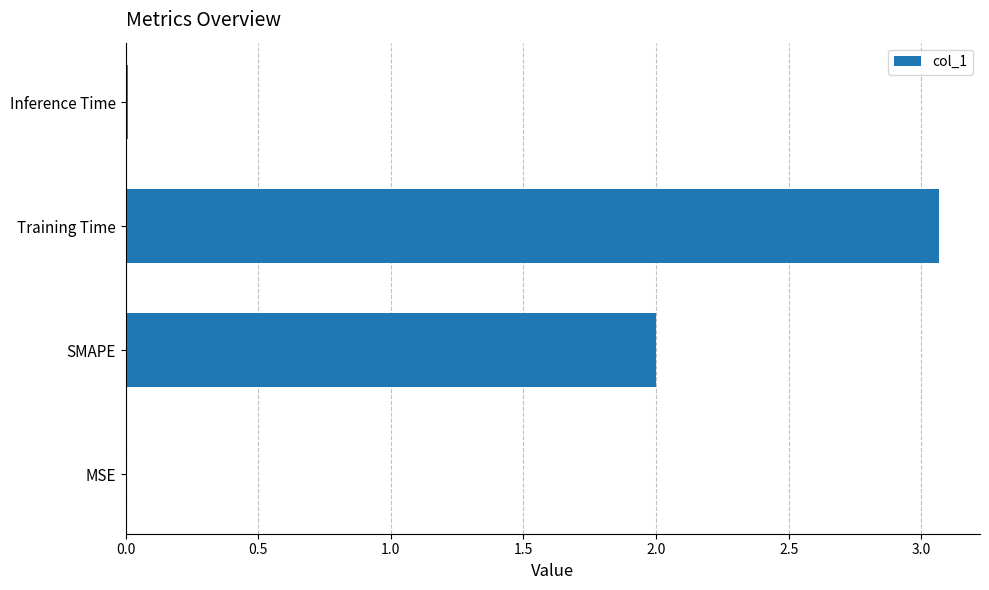

Is it true that the value at Training Time is 1.2?

False